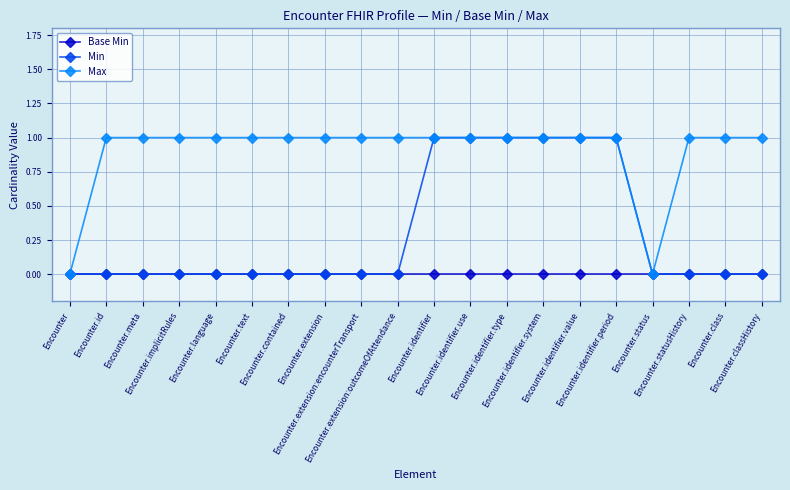

List the series in order of their overall mean, lowest first.

Base Min, Min, Max